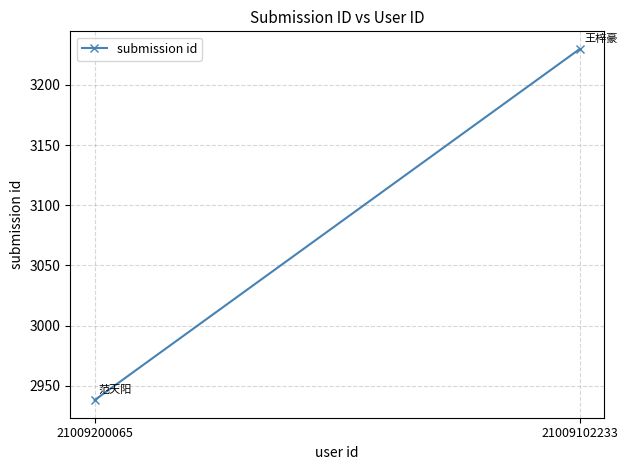

What is the ratio of the value at 21009200065 to the value at 21009102233?

0.9